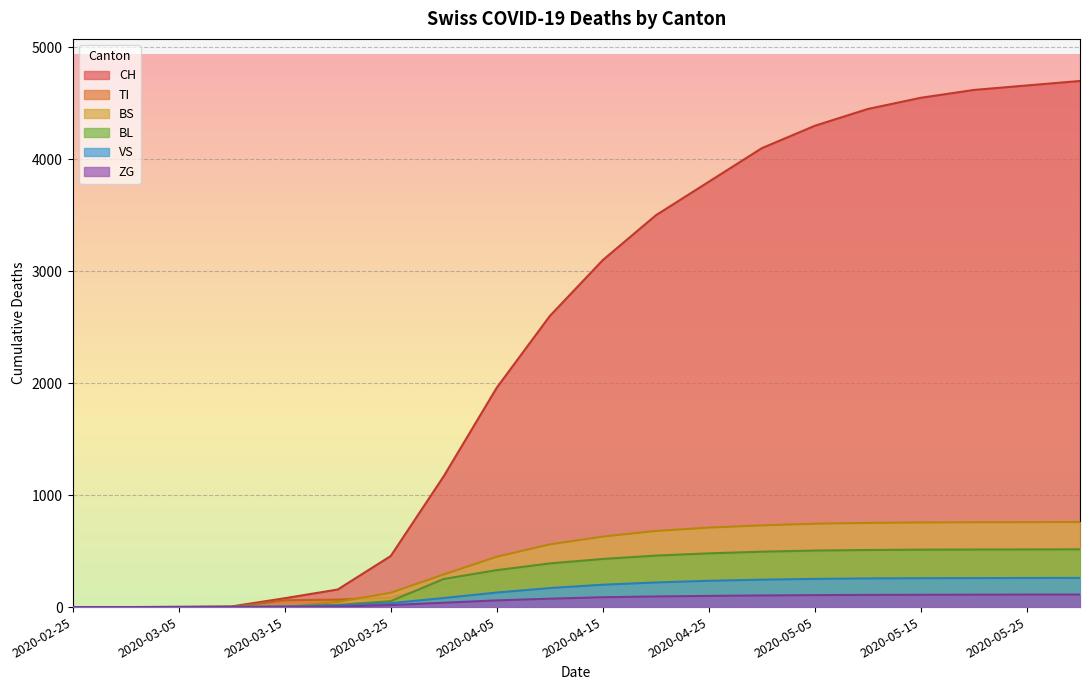

What is the difference between the highest and lowest values at 2020-04-30?

3996